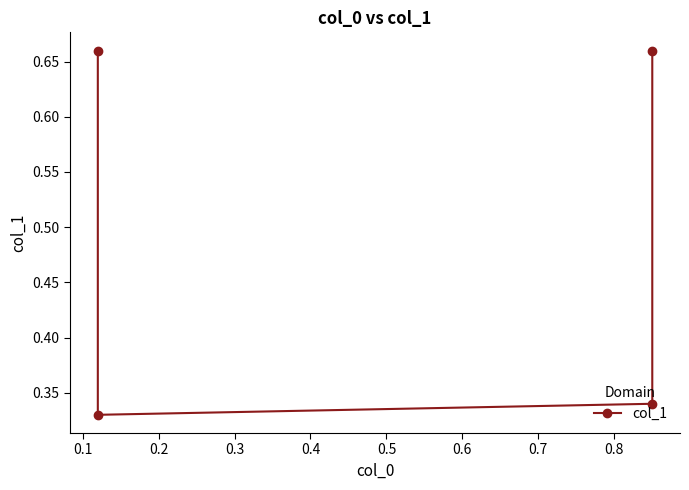

What is the value of the 1st point from the left?

0.7